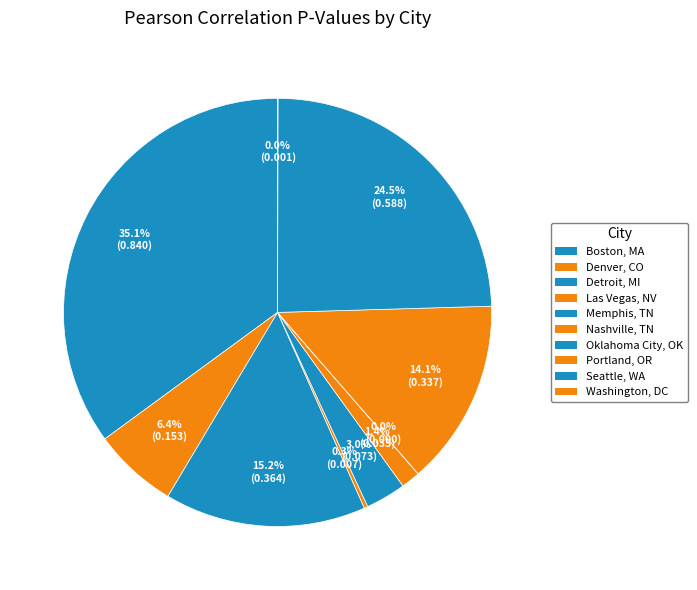

What is the smallest slice in the pie chart?

Oklahoma City, OK